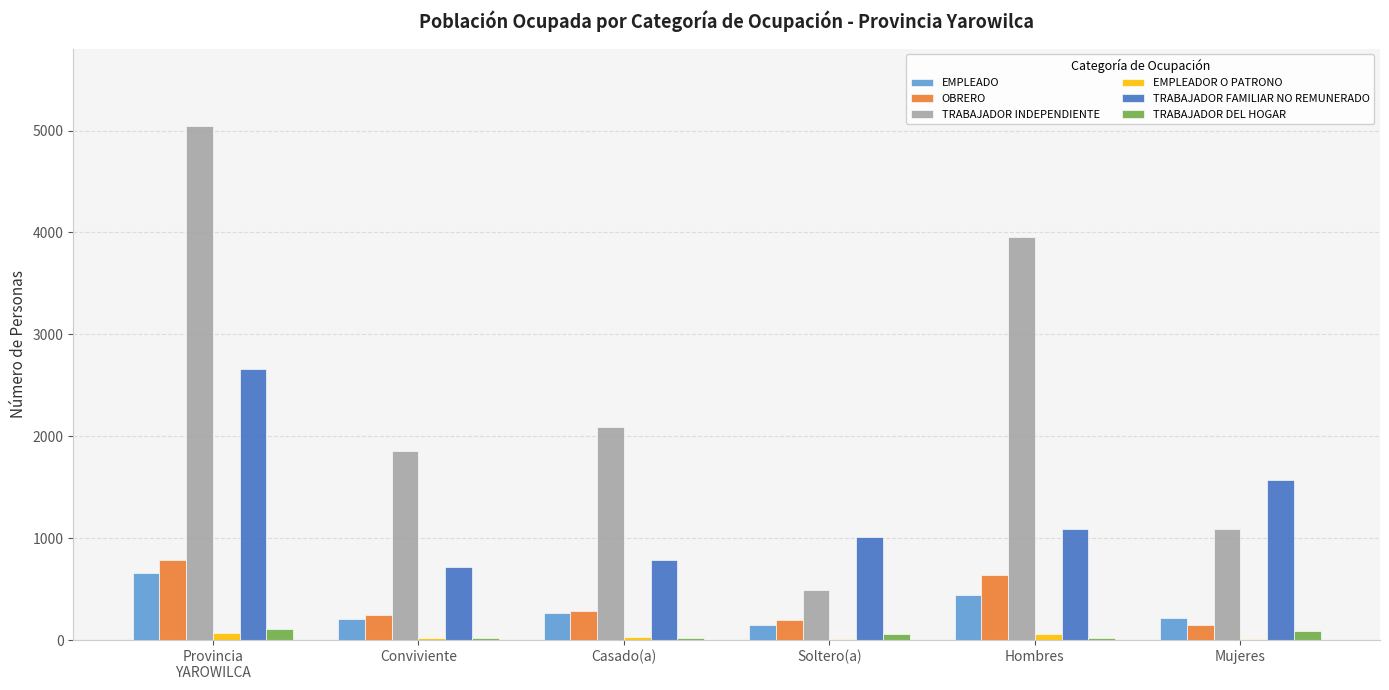

What is the maximum value shown in the chart?

5045